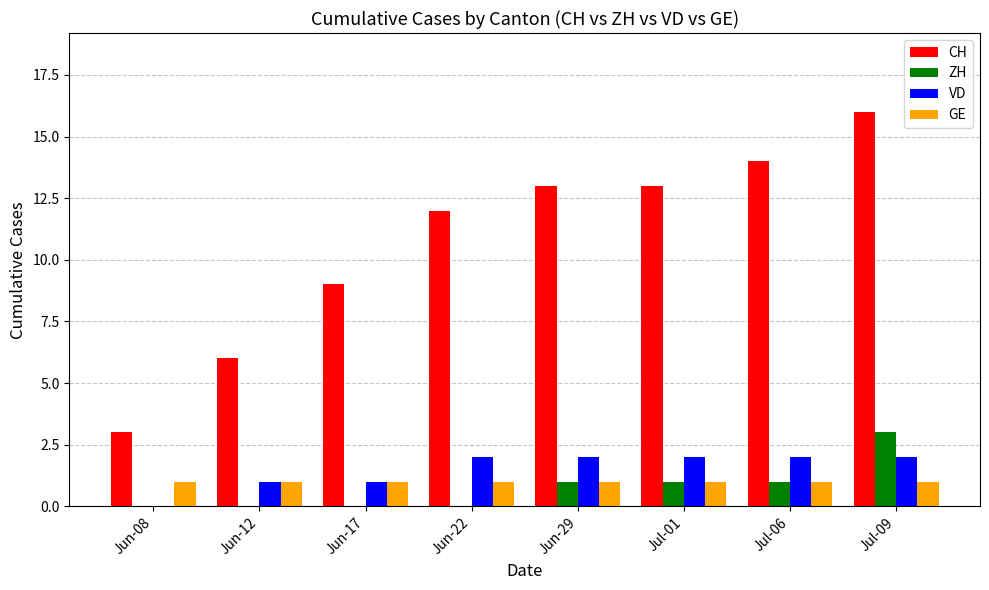

What is the sum of all VD values?

12